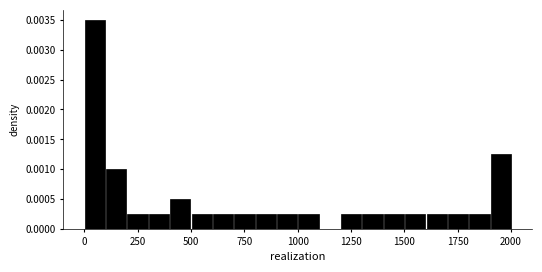

Around what value on the x-axis is the tallest bar? Give the approximate position of its centre, as read against the axis.

50